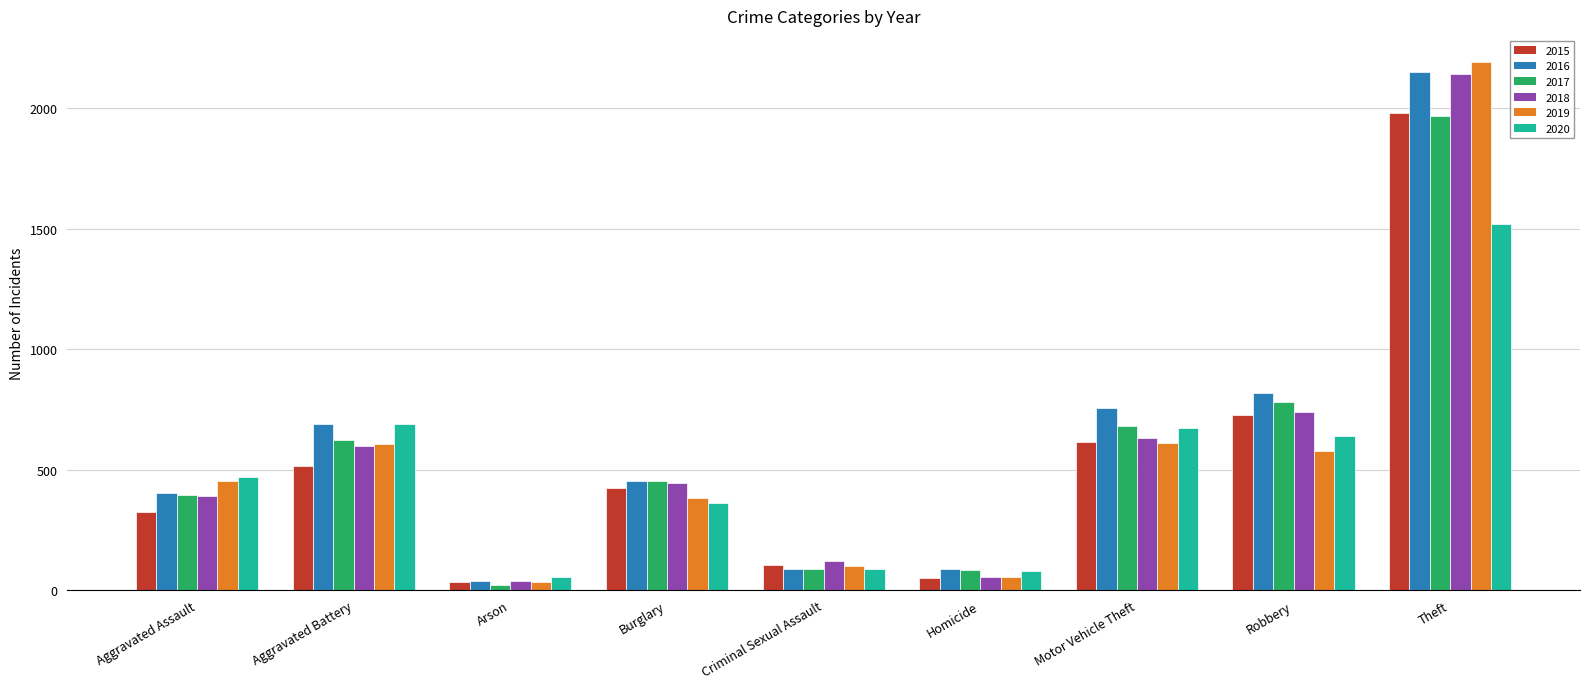

What is the label of the 1st bar from the left?

Aggravated Assault